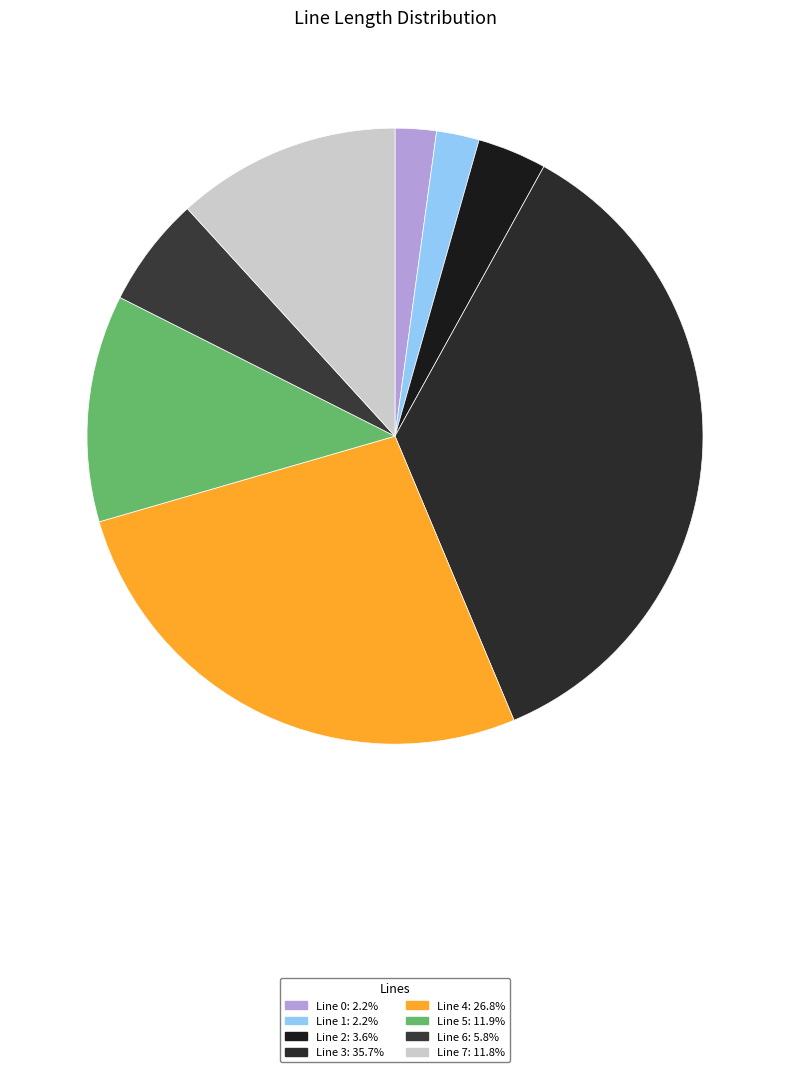

True or false: Line 6 accounts for 13% of the total.

False